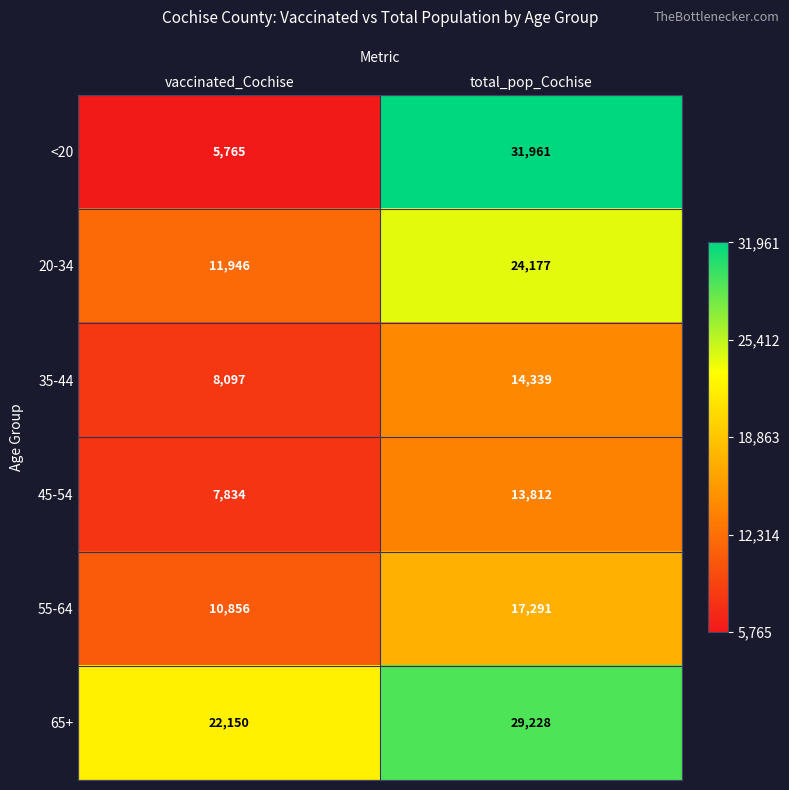

Reading left to right, extract all data points from this chart.

<20: vaccinated_Cochise=5765	total_pop_Cochise=31961
20-34: vaccinated_Cochise=11946	total_pop_Cochise=24177
35-44: vaccinated_Cochise=8097	total_pop_Cochise=14339
45-54: vaccinated_Cochise=7834	total_pop_Cochise=13812
55-64: vaccinated_Cochise=10856	total_pop_Cochise=17291
65+: vaccinated_Cochise=22150	total_pop_Cochise=29228